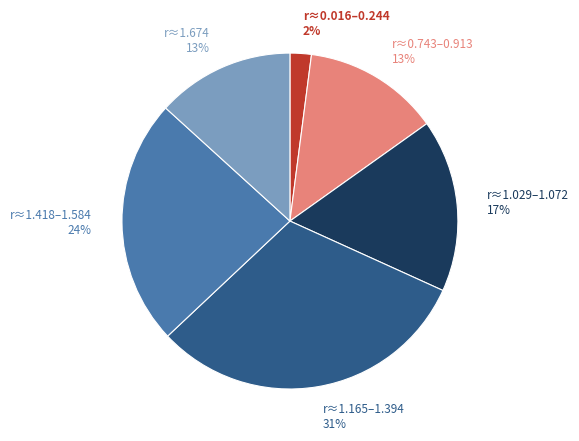

Count the number of slices in the pie.

6